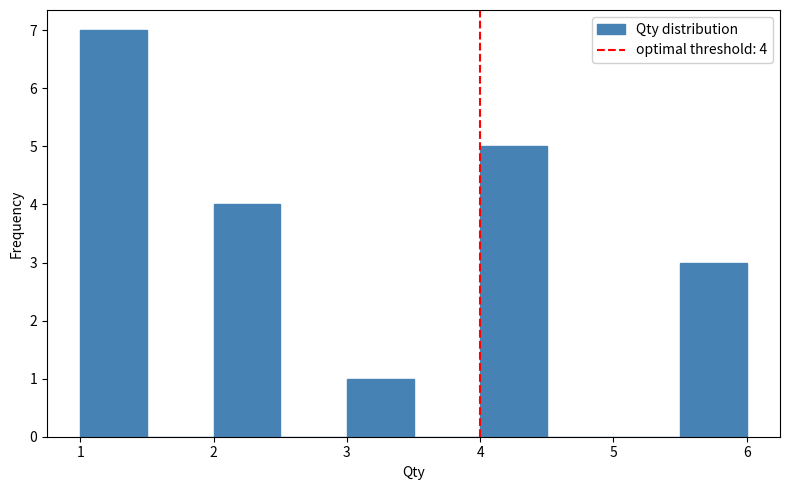

Which range on the x-axis has the tallest bar?

1.0 to 1.5